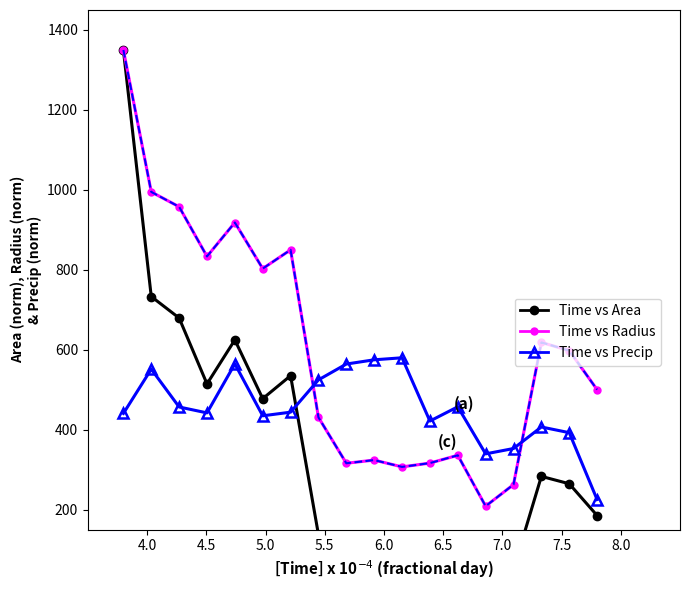

What is the lowest value of the Time vs Radius series?

208.8